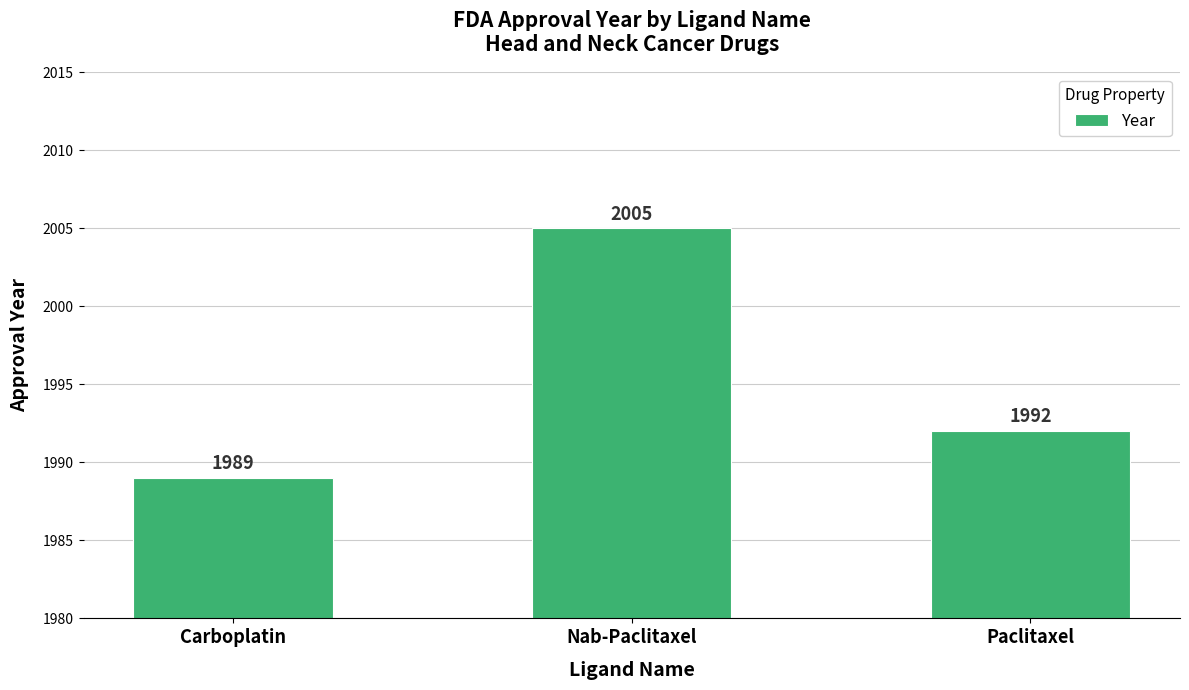

What is the maximum value shown in the chart?

2005